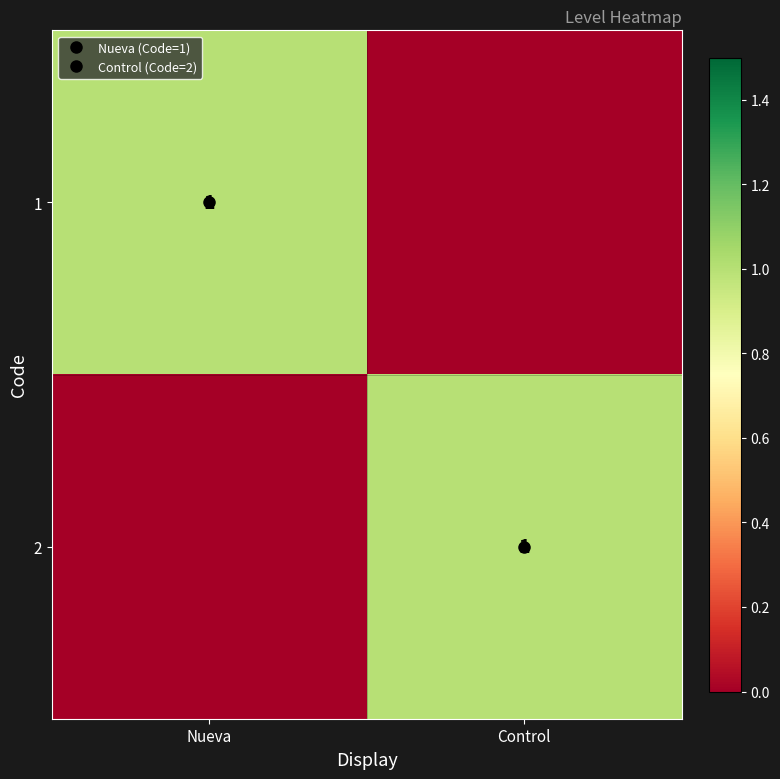

True or false: 2 has a value of 0 at Nueva.

True